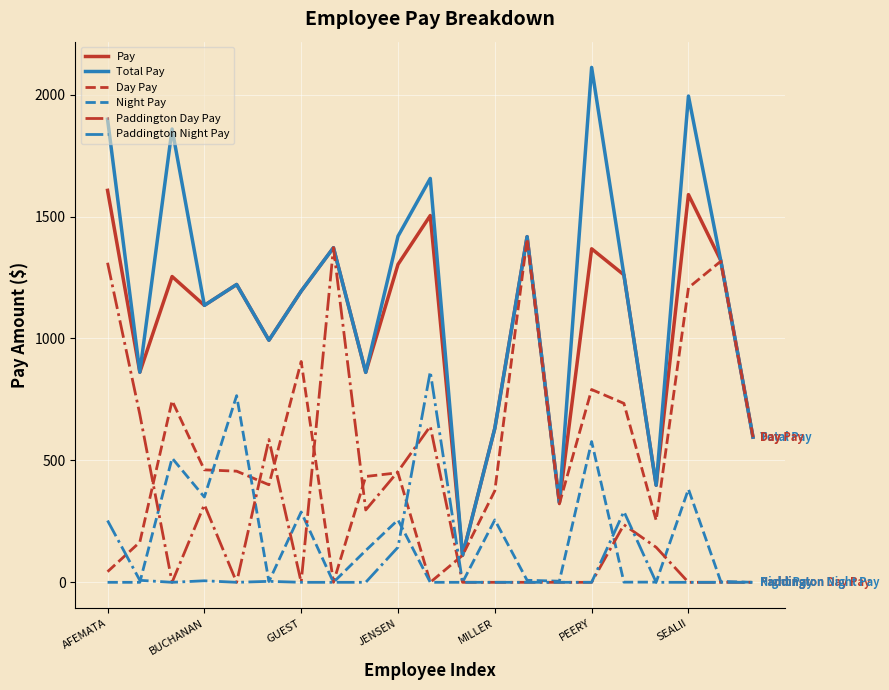

Which series has the widest spread of values?

Total Pay